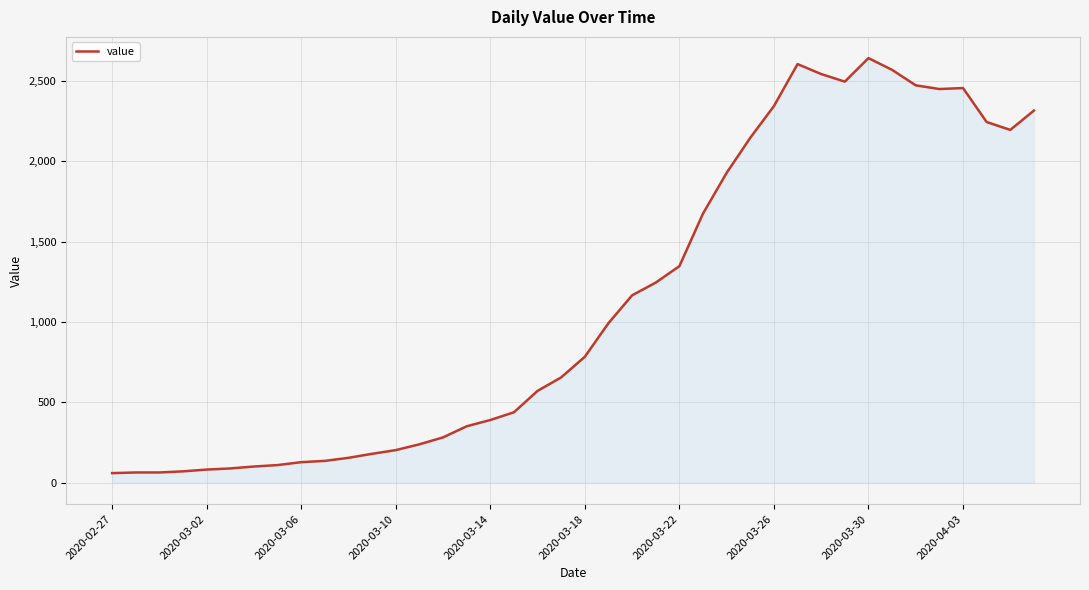

What is the difference between the maximum and minimum values?

2579